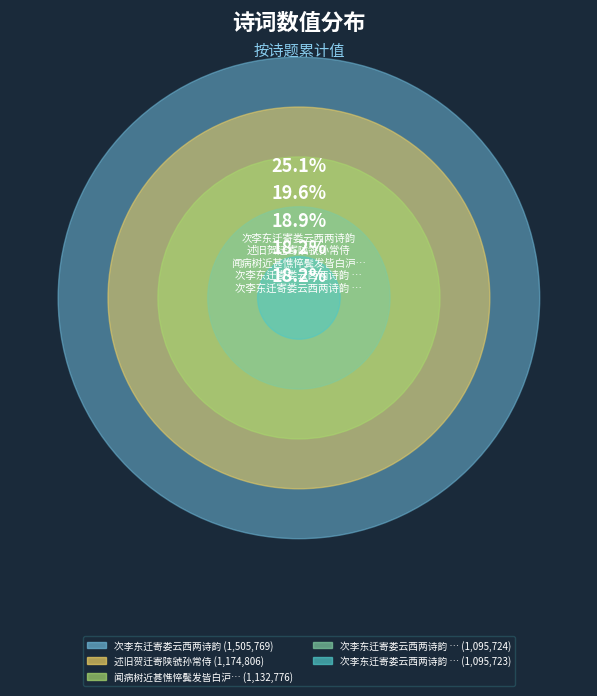

Is there any slice that represents more than half of the pie?

No